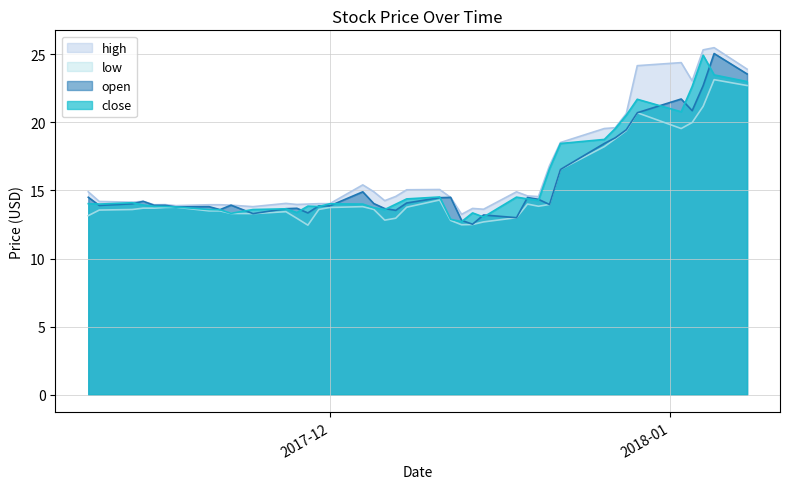

Reading left to right, list all the values displayed in this chart.

open: 14.5	13.9	14.0	14.2	13.9	13.9	13.8	13.8	13.6	13.9	13.3	13.7	13.7	13.3	13.9	13.9	14.9	14.0	13.7	13.5	14.1	14.5	14.5	12.8	12.5	13.2	13.0	14.5	14.3	14.0	16.5	18.5	18.9	19.5	20.7	21.7	20.9	22.7	25.1	23.6
high: 14.9	14.2	14.1	14.2	13.9	14.0	13.9	13.9	13.9	13.9	13.8	14.1	14.0	14.0	14.0	14.0	15.4	14.9	14.2	14.6	15.1	15.1	14.5	13.2	13.7	13.6	14.9	14.6	14.6	16.8	18.5	19.5	19.6	20.6	24.2	24.4	23.0	25.3	25.5	23.9
low: 13.2	13.6	13.6	13.7	13.7	13.8	13.8	13.5	13.5	13.3	13.3	13.4	13.0	12.4	13.6	13.8	13.8	13.6	12.8	13.0	13.8	14.3	12.8	12.5	12.5	12.7	13.0	14.0	13.8	14.0	16.5	18.2	18.8	19.4	20.7	19.5	20.0	21.2	23.1	22.7
close: 14.0	14.0	14.1	13.9	13.8	13.8	13.8	13.6	13.6	13.3	13.6	13.7	13.4	13.8	13.8	14.0	14.0	13.7	13.6	14.0	14.4	14.5	12.9	12.7	13.3	13.1	14.5	14.4	14.3	16.6	18.5	18.8	19.5	20.5	21.7	20.8	22.6	24.9	23.5	23.0